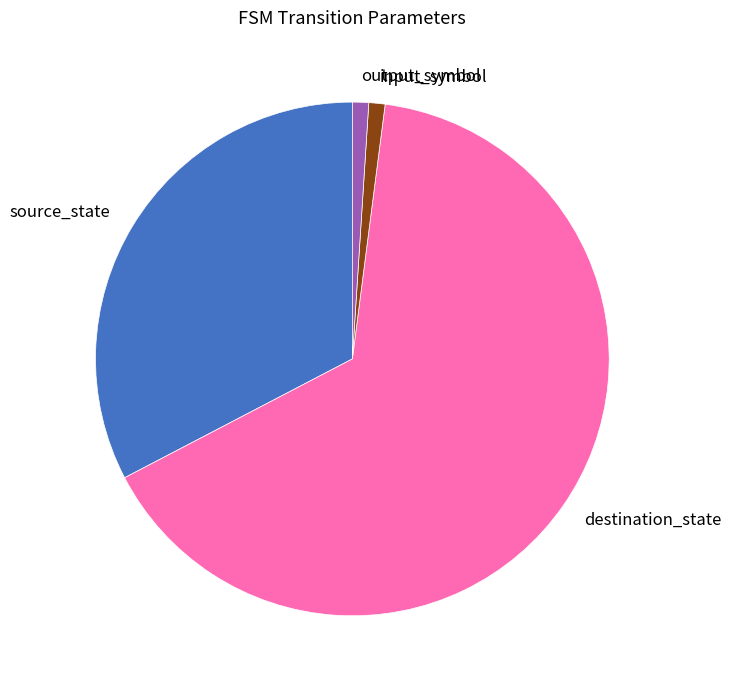

Between input_symbol and source_state, which is larger?

source_state